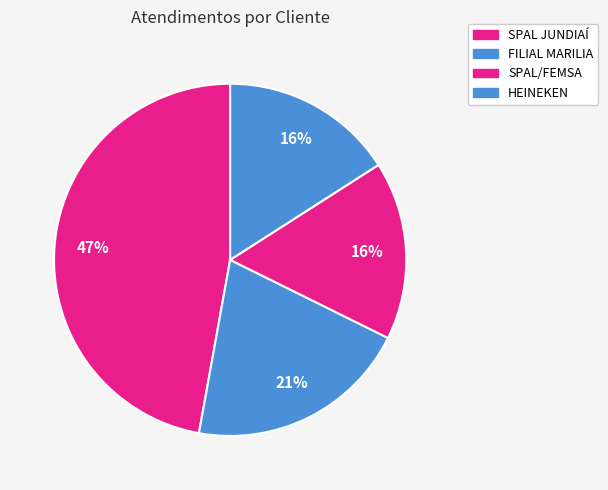

How many segments does this pie chart have?

4